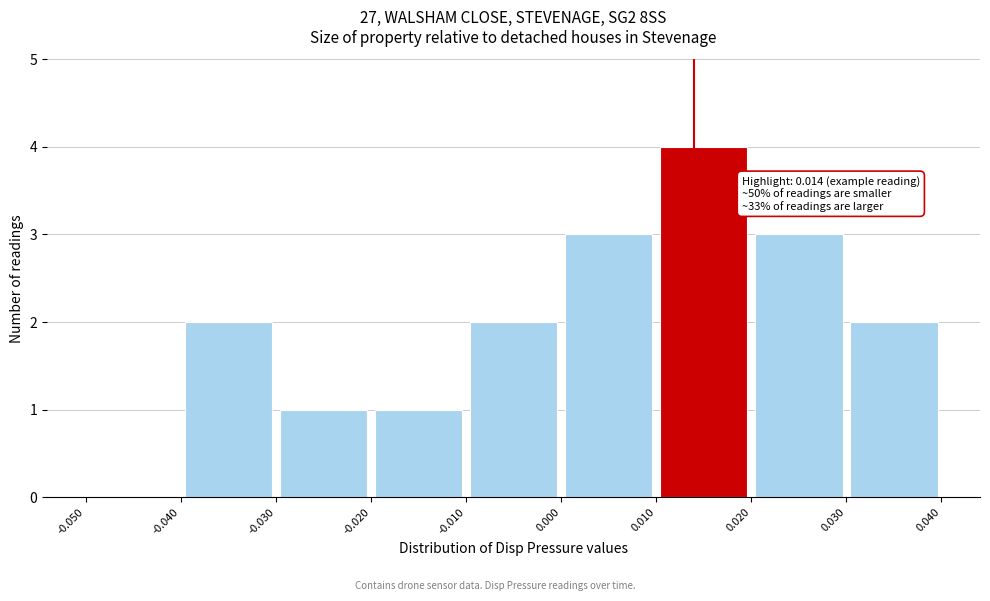

Over which range of the x-axis is the bar tallest?

0.010 to 0.020